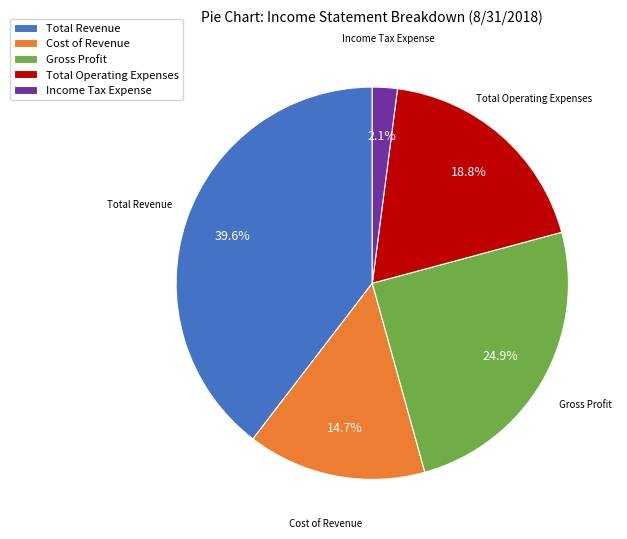

To the nearest percent, what percentage of the pie is Income Tax Expense?

2%